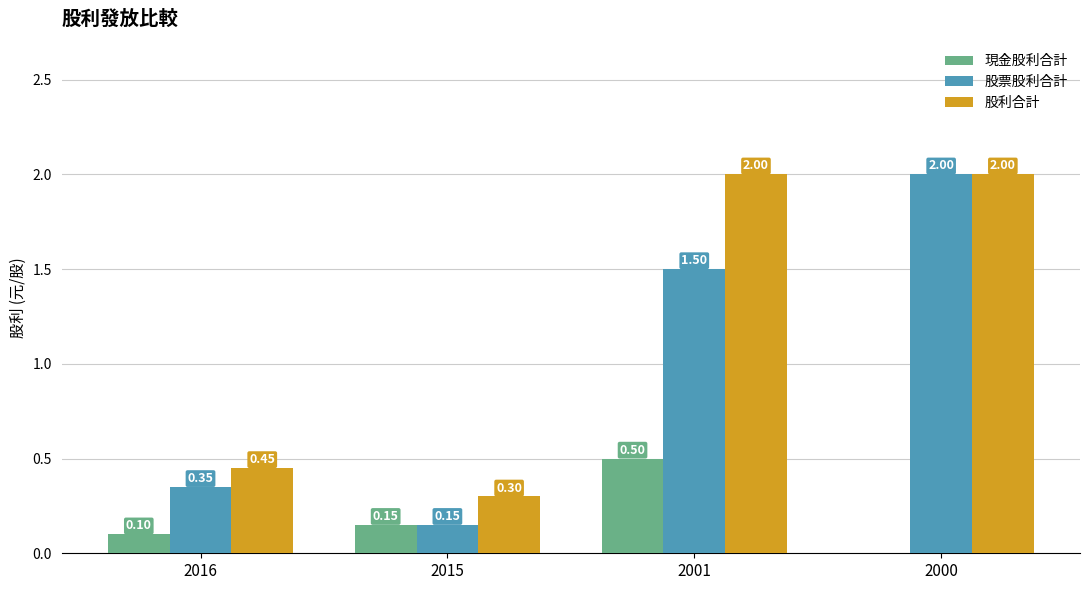

Is it true that 股票股利合計 equals 1.5 at 2001?

True